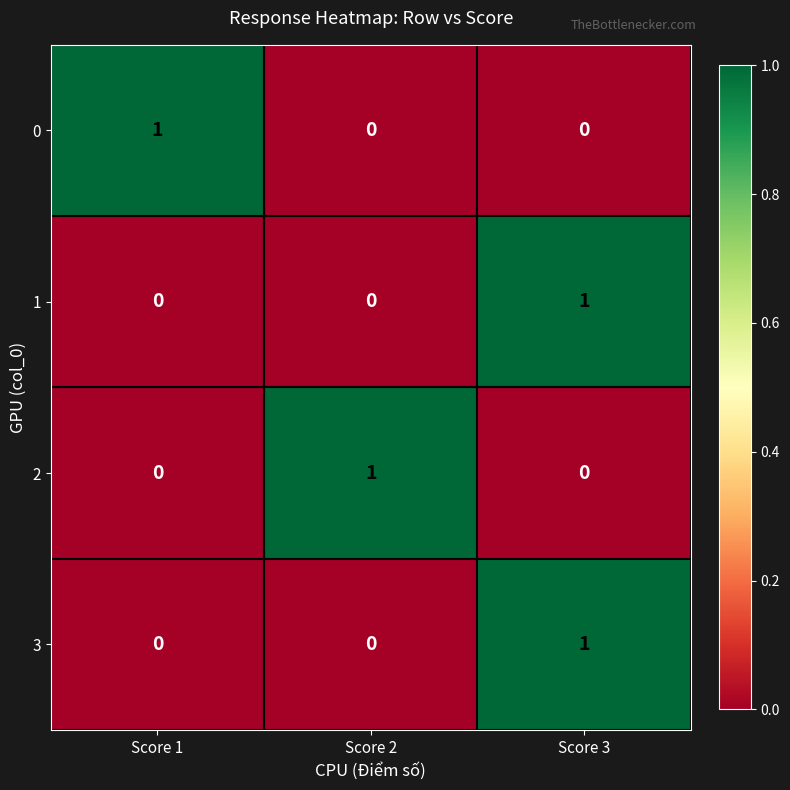

Is it true that 3 equals 1 at Score 3?

True